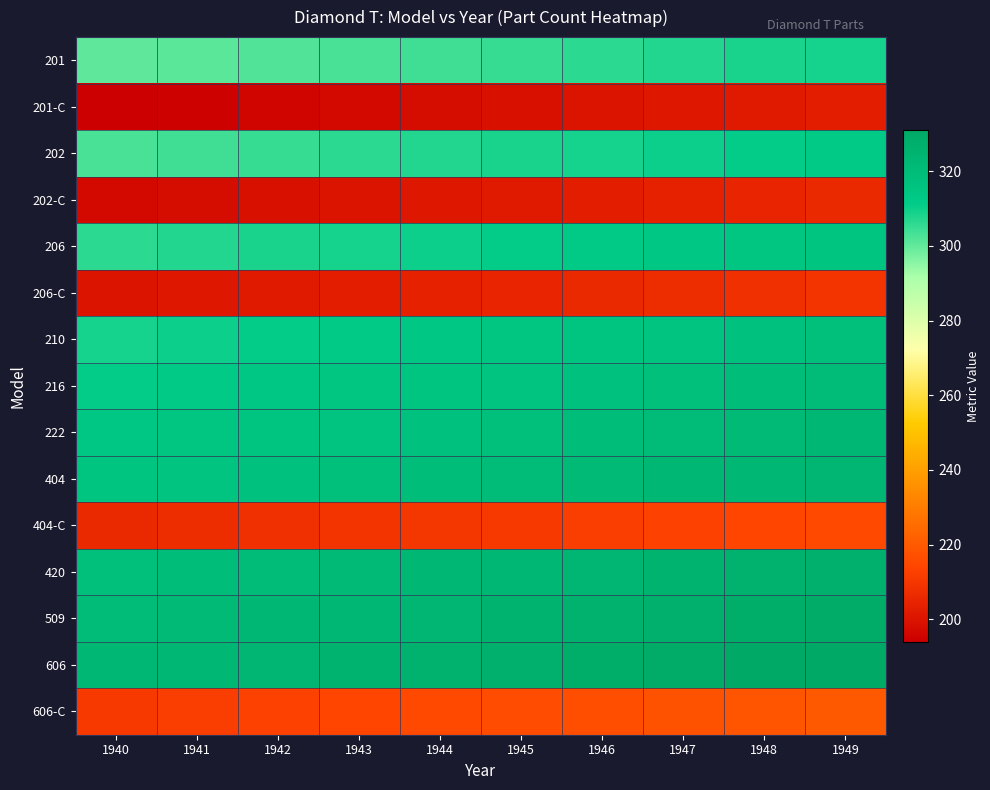

Which series has the largest range (max minus min)?

201